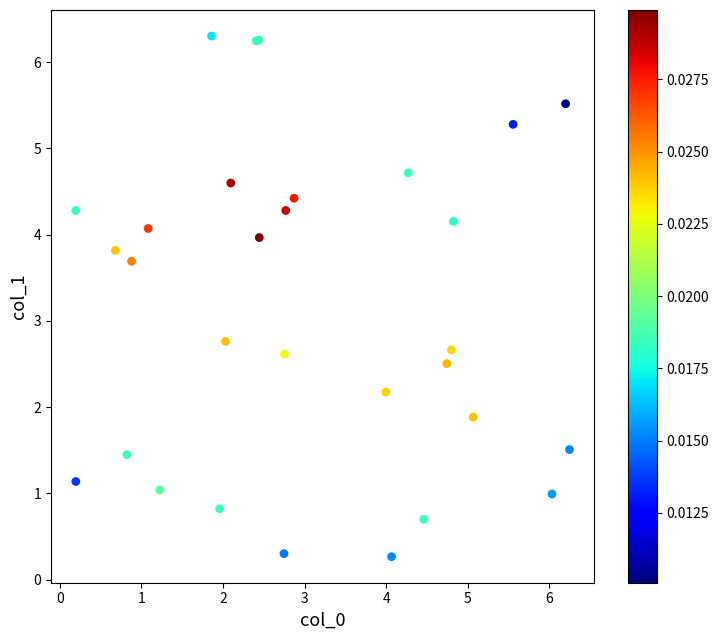

What Y value in the scatter plot is closest to 3?

2.8